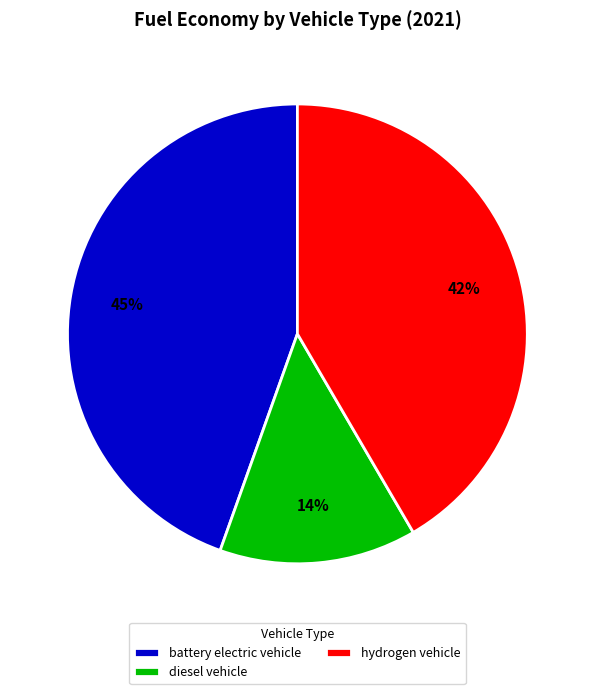

Which category has the biggest portion of the pie?

battery electric vehicle